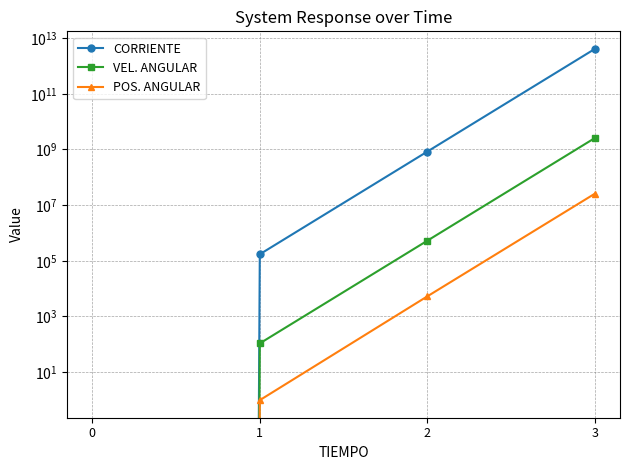

What is the greatest value displayed?

4112855106589.9